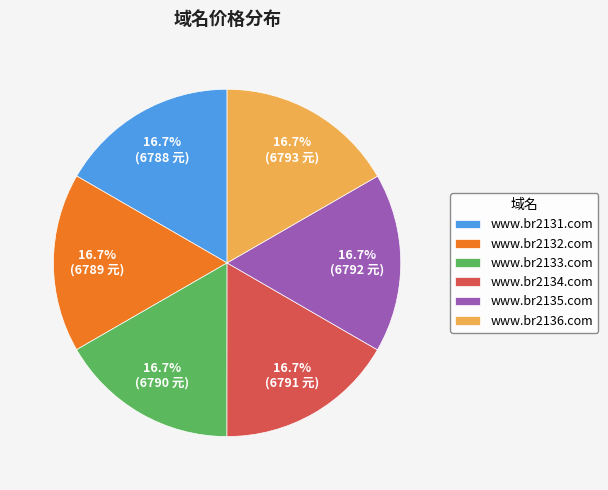

True or false: www.br2135.com accounts for 10% of the total.

False